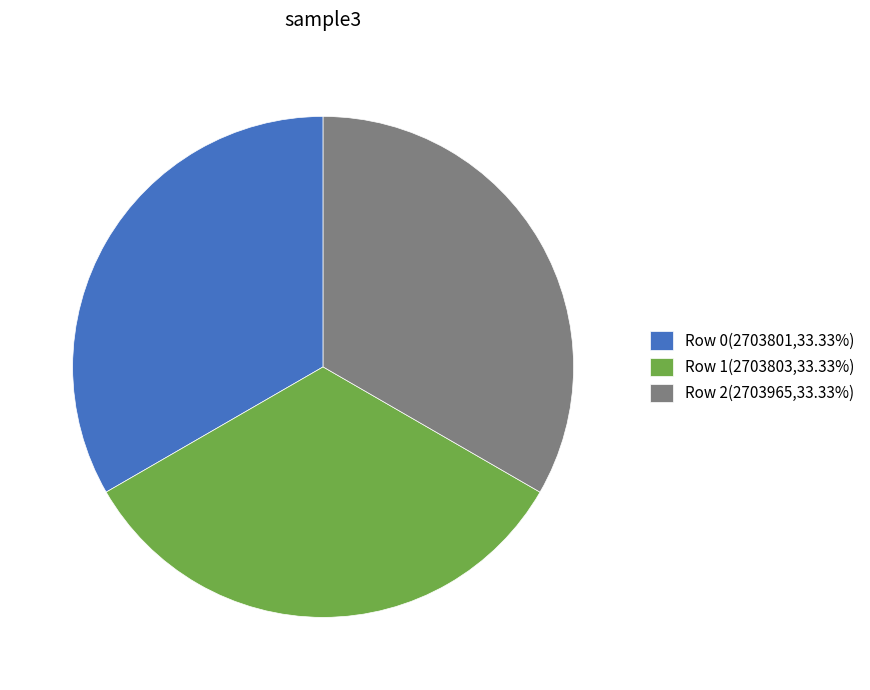

Approximately how many times larger is the value at Row 2 compared to Row 0?

1.0